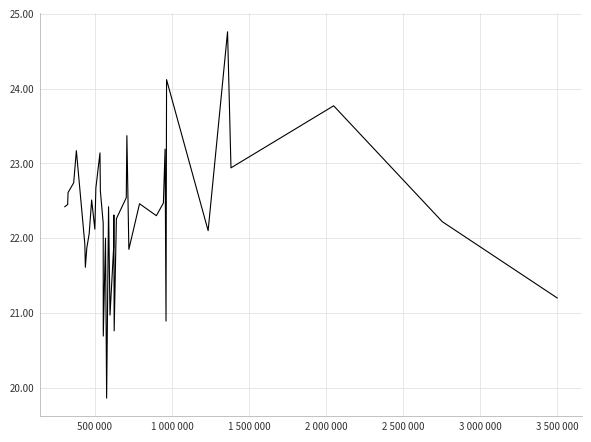

What is the greatest value displayed?

24.8